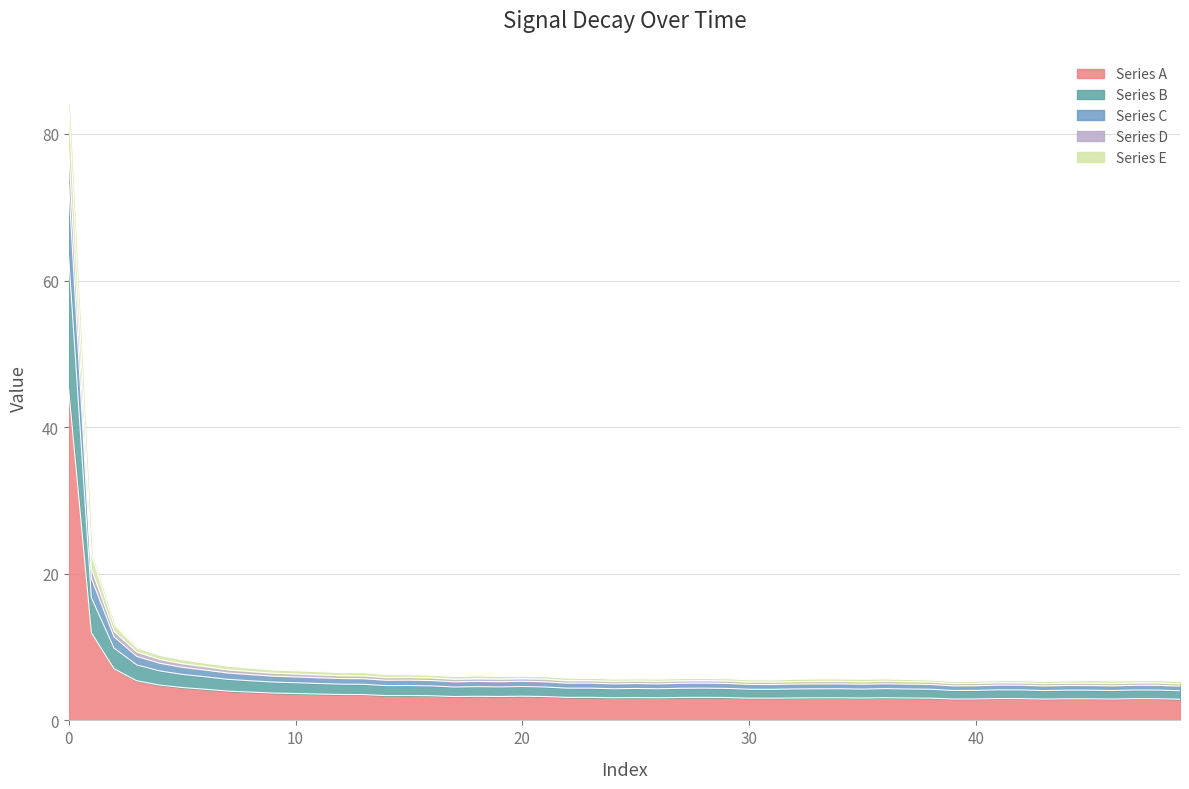

What is the maximum value for Series A?

45.1